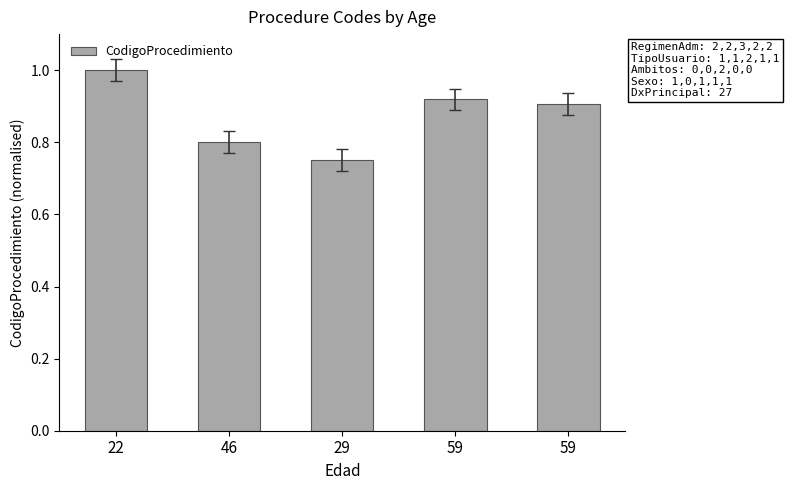

List the labels in order of value, largest first.

22, 59, 59, 46, 29